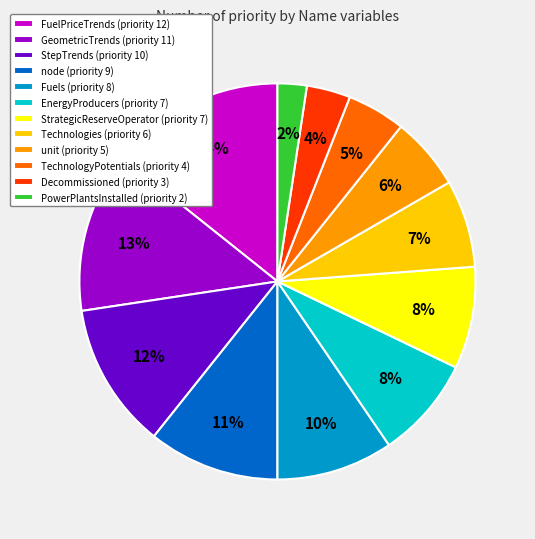

To the nearest percent, what percentage of the pie is GeometricTrends (priority 11)?

13%